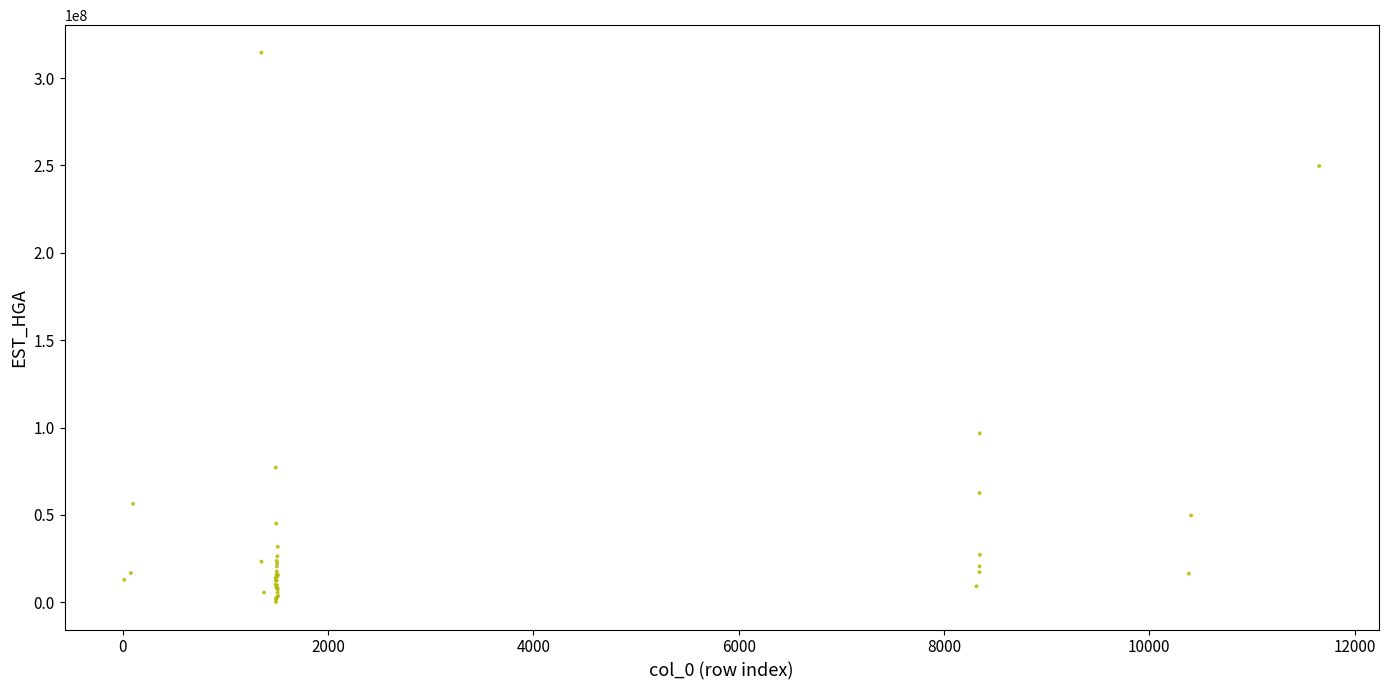

What Y value in the scatter plot is closest to 157323871?

96635937